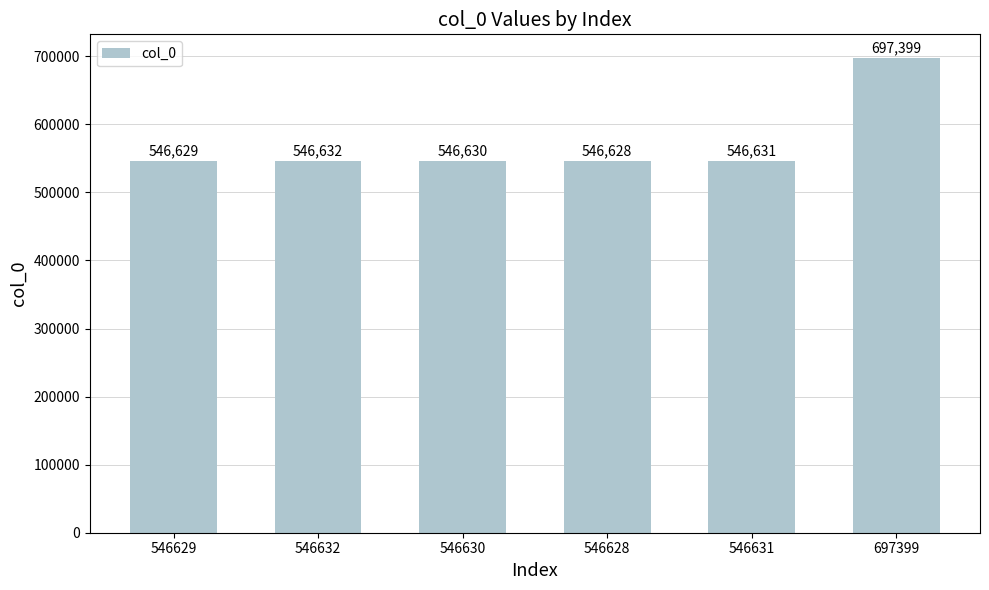

What is the difference between the maximum and minimum values?

150771